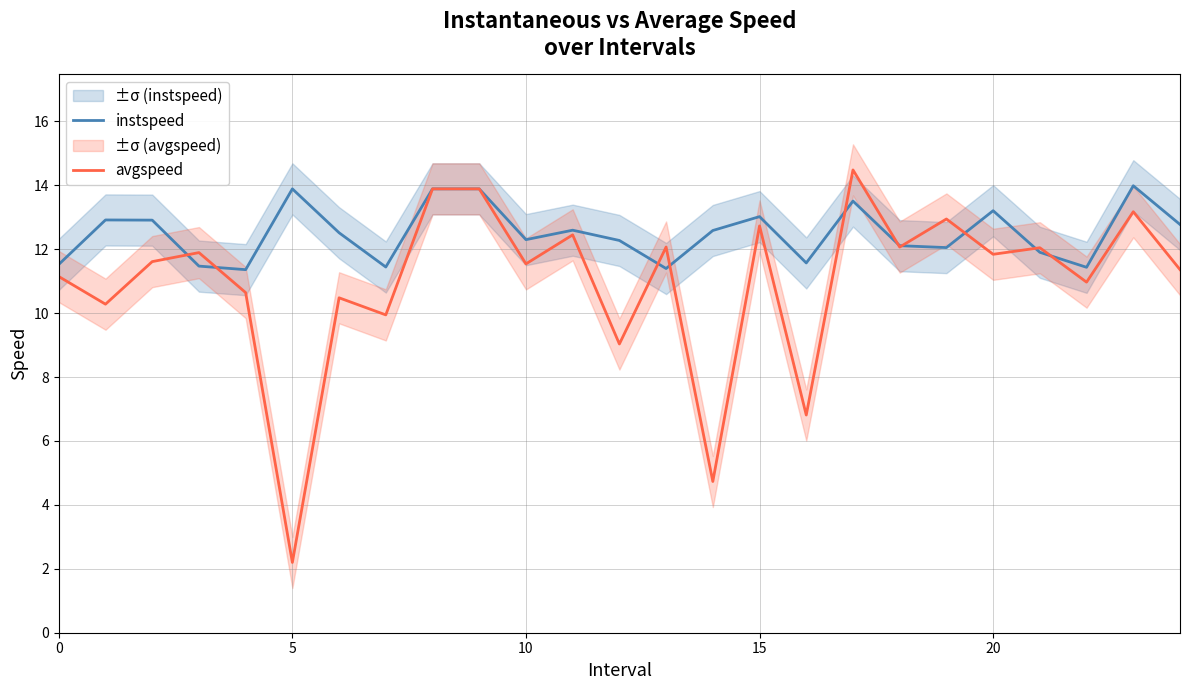

Is it true that avgspeed equals 13.2 at 23?

True